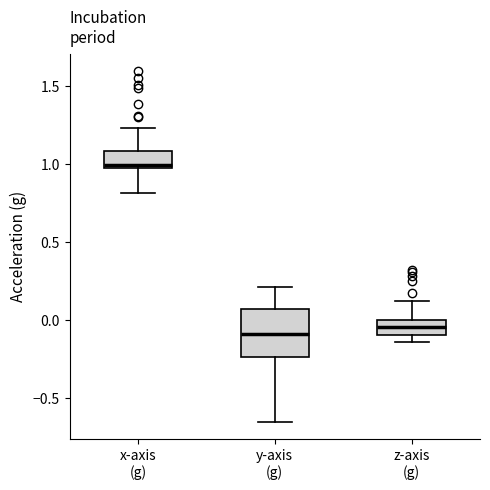

Comparing the boxes themselves (not the whiskers), which one is the tallest?

y-axis (g)